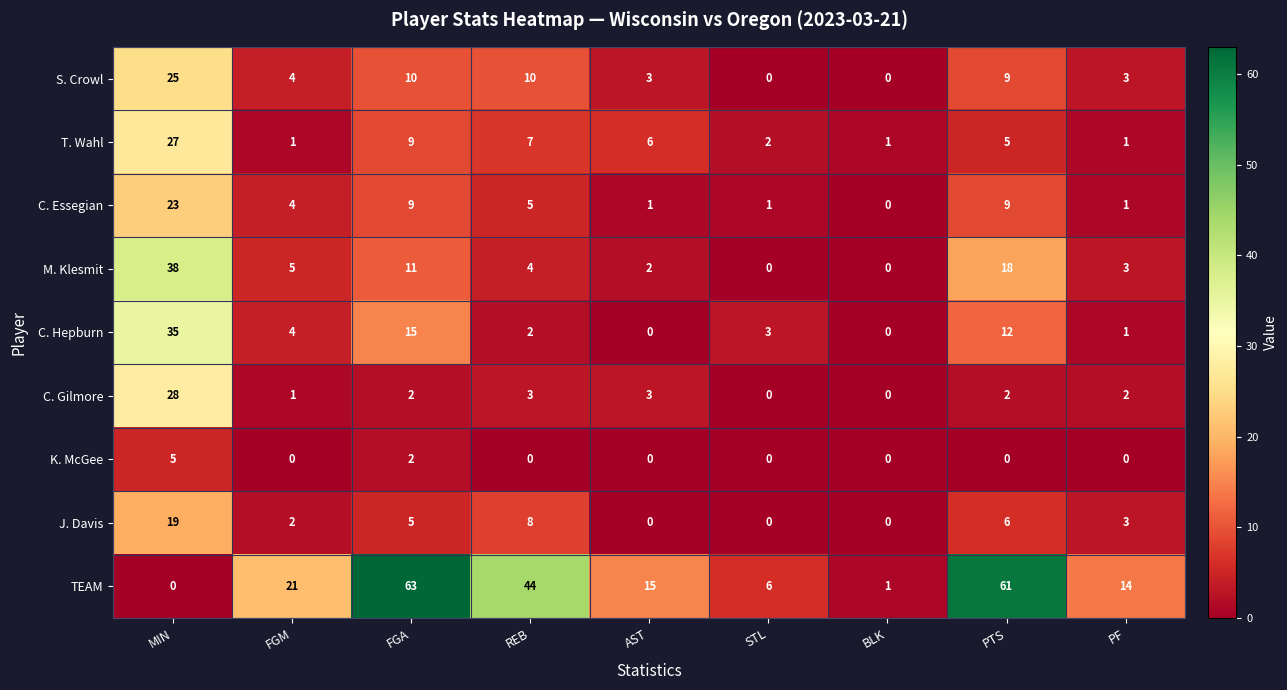

Which series has the widest spread of values?

TEAM